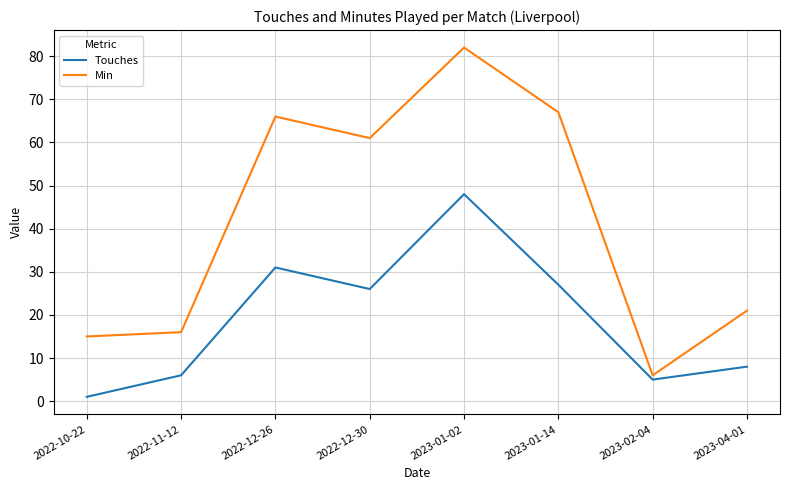

True or false: Touches and Min cross at least once.

False